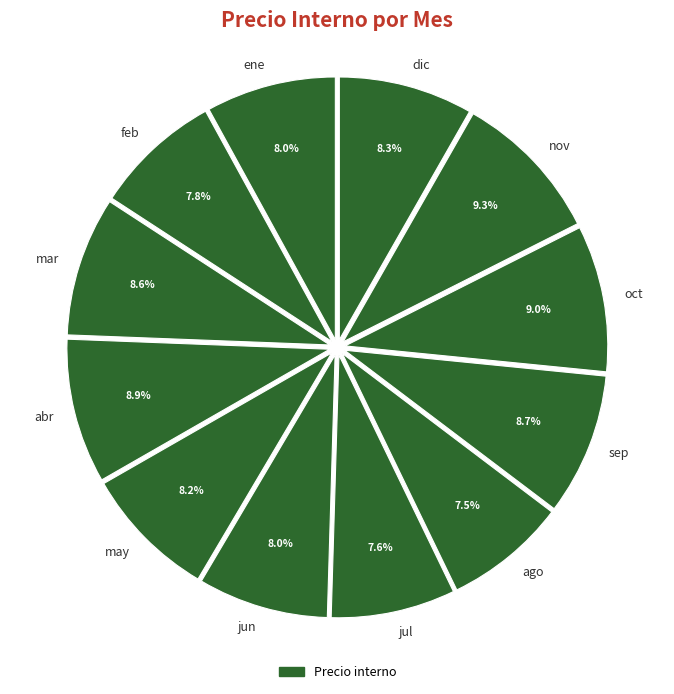

True or false: mar accounts for 22% of the total.

False